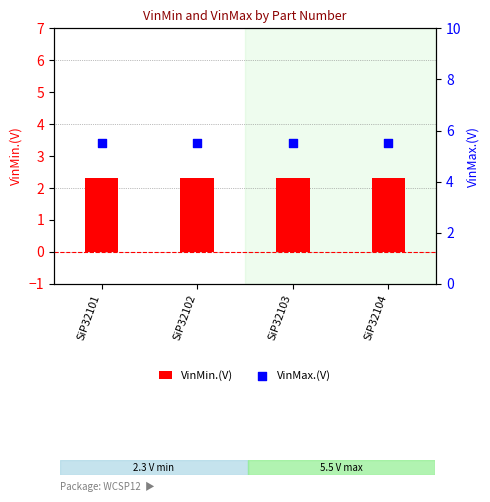

What are all the series names shown in the legend?

VinMin.(V), VinMax.(V)